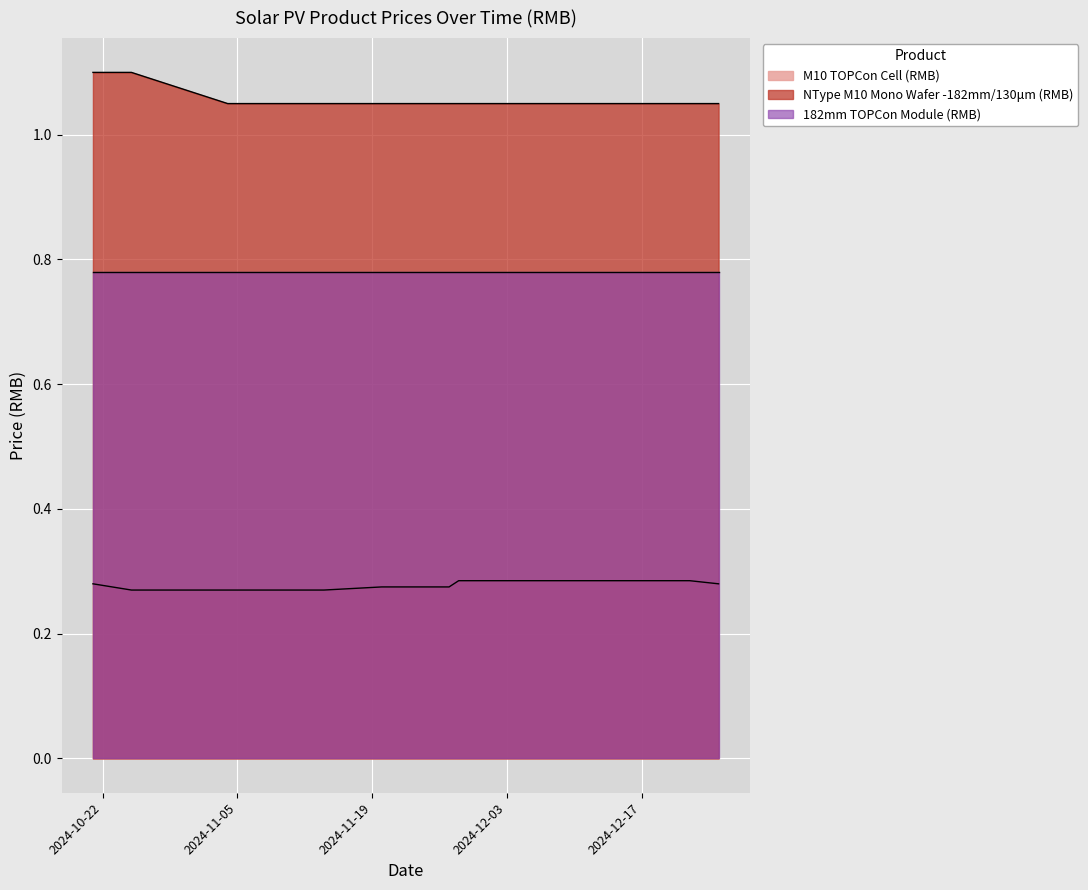

What is the highest value of the NType M10 Mono Wafer -182mm/130μm (RMB) series?

1.1